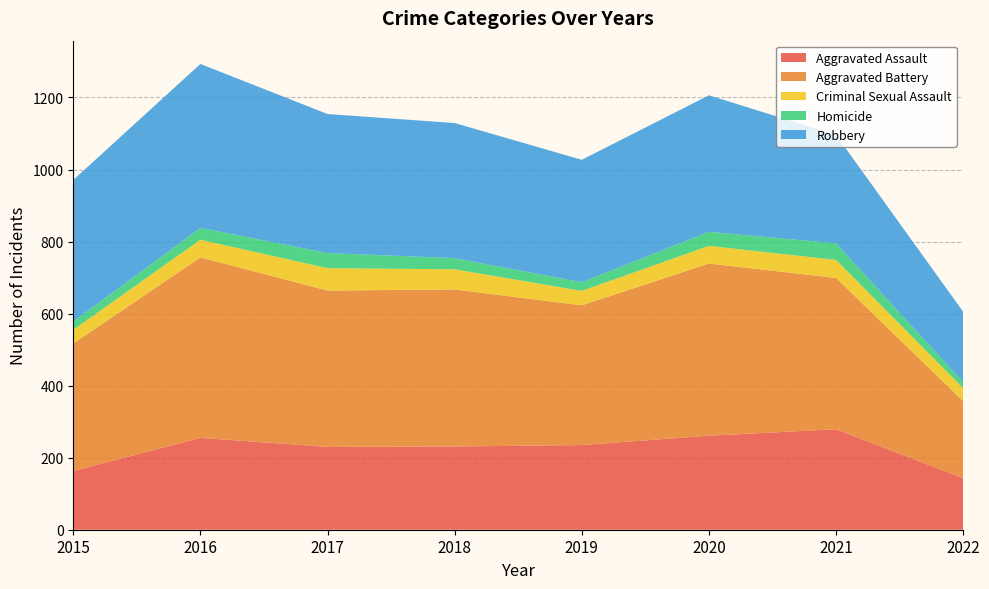

Reading left to right, what are all the values shown in this chart?

Aggravated Assault: 2015=163	2016=255	2017=230	2018=231	2019=235	2020=261	2021=279	2022=143
Aggravated Battery: 2015=354	2016=501	2017=434	2018=436	2019=388	2020=478	2021=420	2022=214
Criminal Sexual Assault: 2015=38	2016=49	2017=62	2018=56	2019=40	2020=49	2021=50	2022=36
Homicide: 2015=23	2016=33	2017=42	2018=31	2019=24	2020=39	2021=46	2022=17
Robbery: 2015=393	2016=455	2017=386	2018=375	2019=340	2020=379	2021=301	2022=195